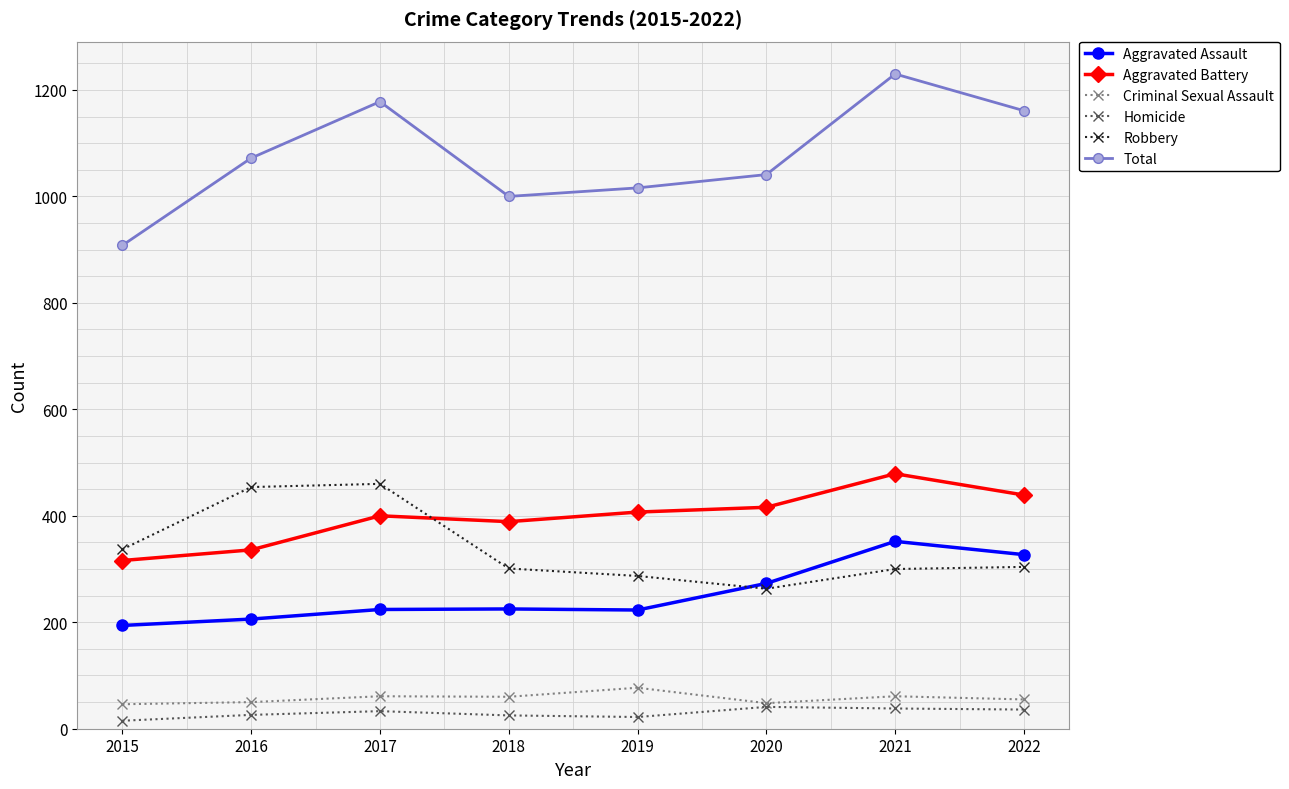

In Total, how many points are higher than both neighbors (excluding endpoints)?

2